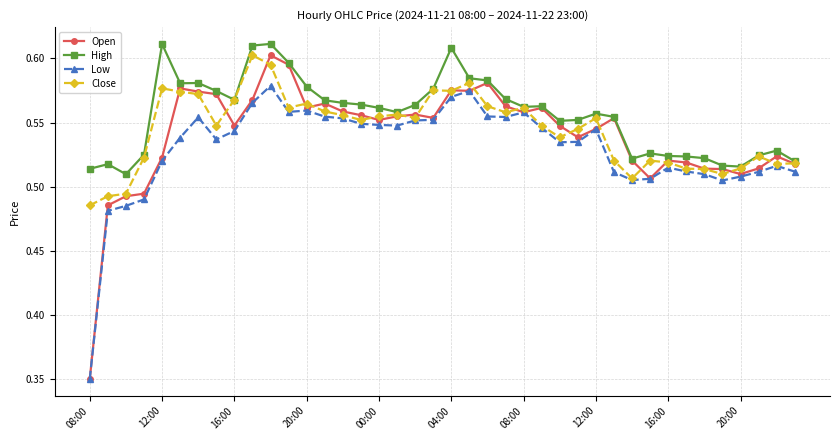

How many Low values are between 0 and 1?

40